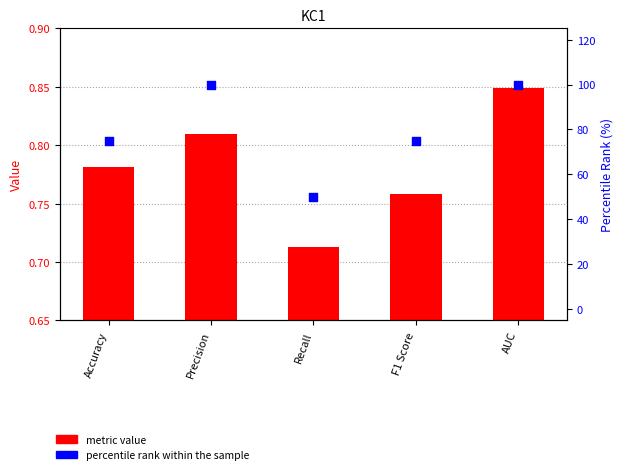

Which series has the largest total across all categories?

percentile rank within the sample